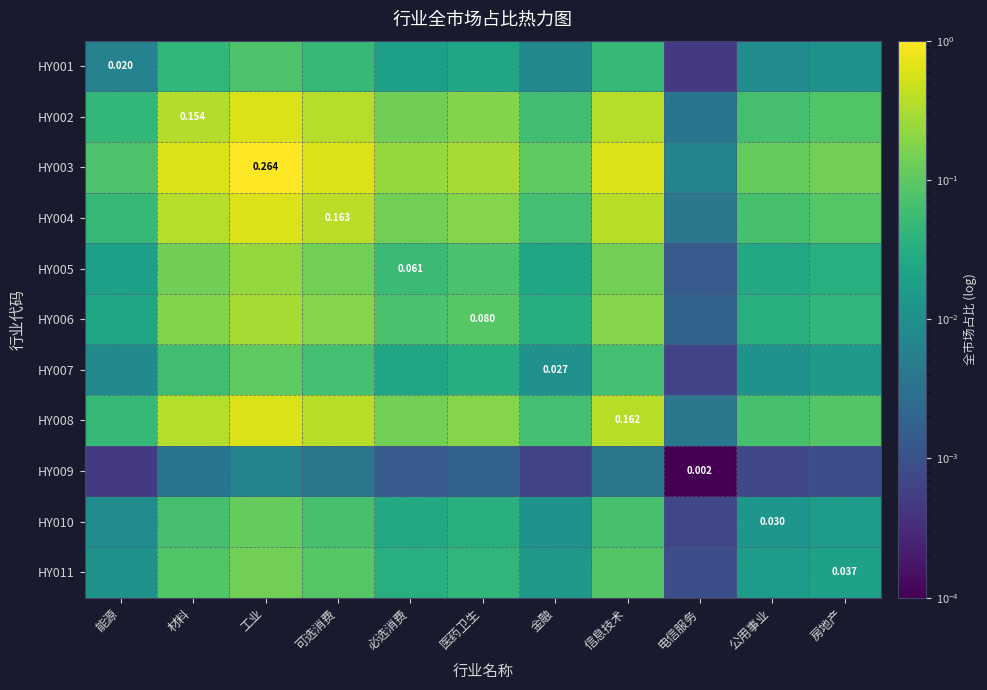

Is it true that HY006 equals 0.1 at 医药卫生?

True